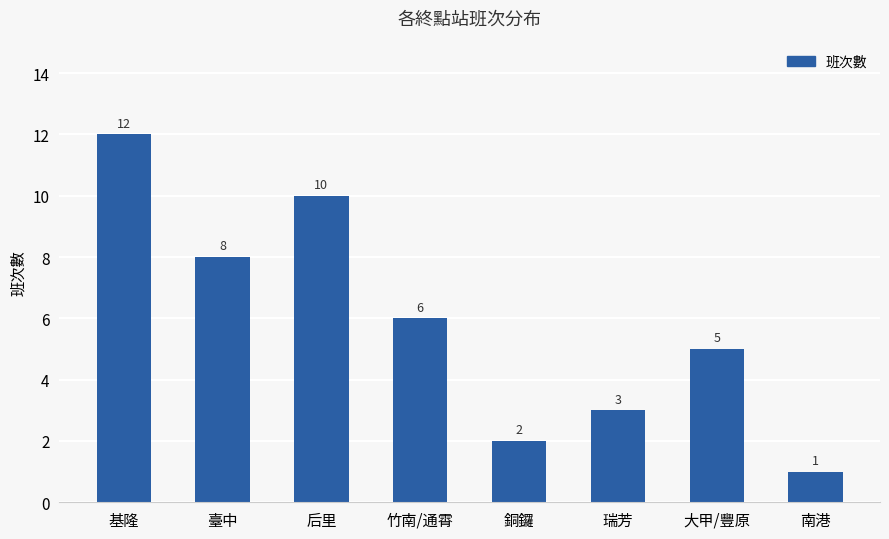

What is the value of the 7th bar from the left?

5